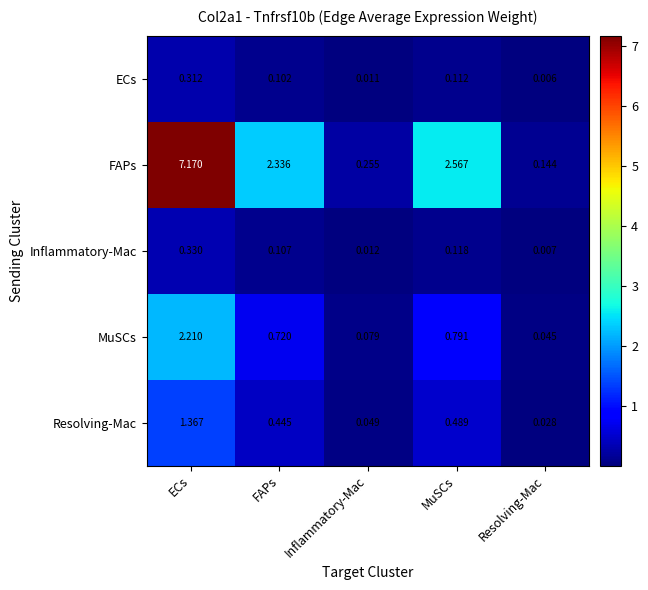

Which category has the lowest value across all series?

Resolving-Mac